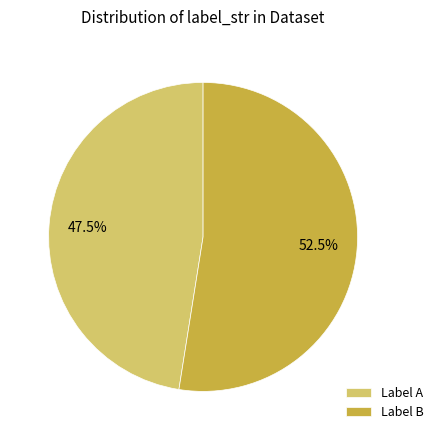

Which category has the biggest portion of the pie?

Label B